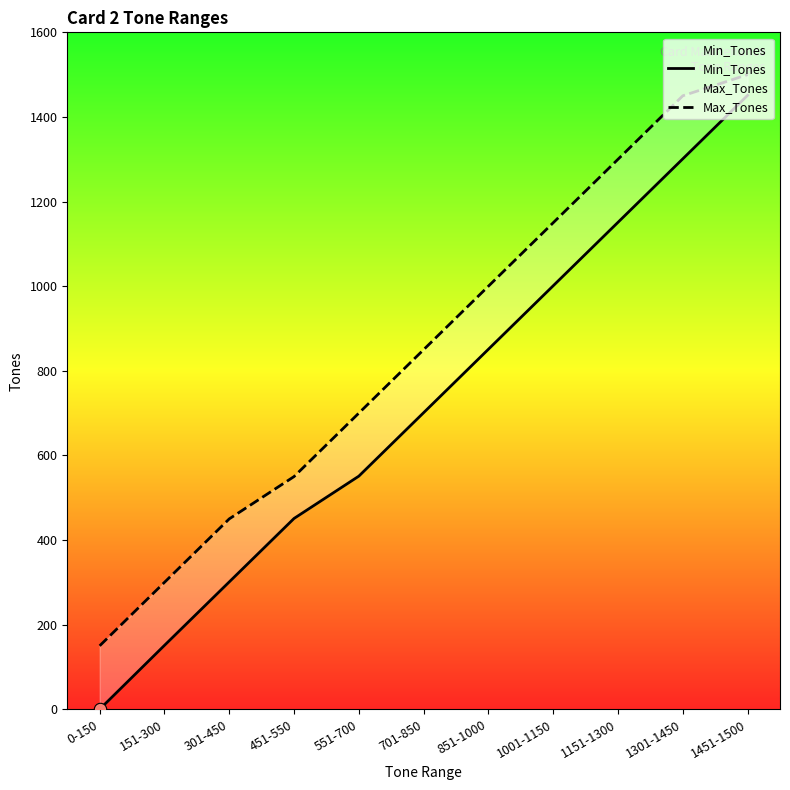

What is the total value across all series at 0-150?

150